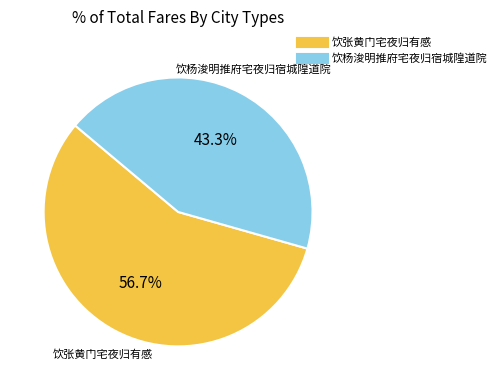

Is there a majority slice in this chart?

Yes